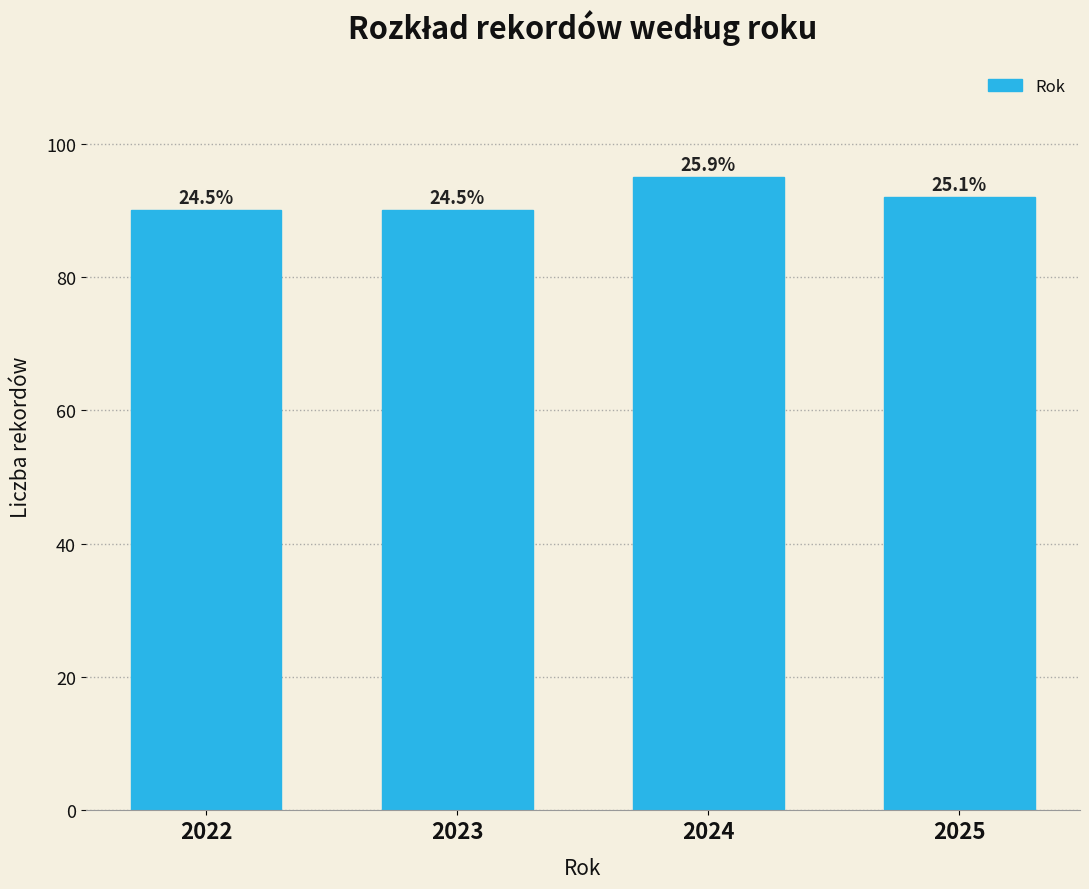

Does the chart contain any negative values?

No